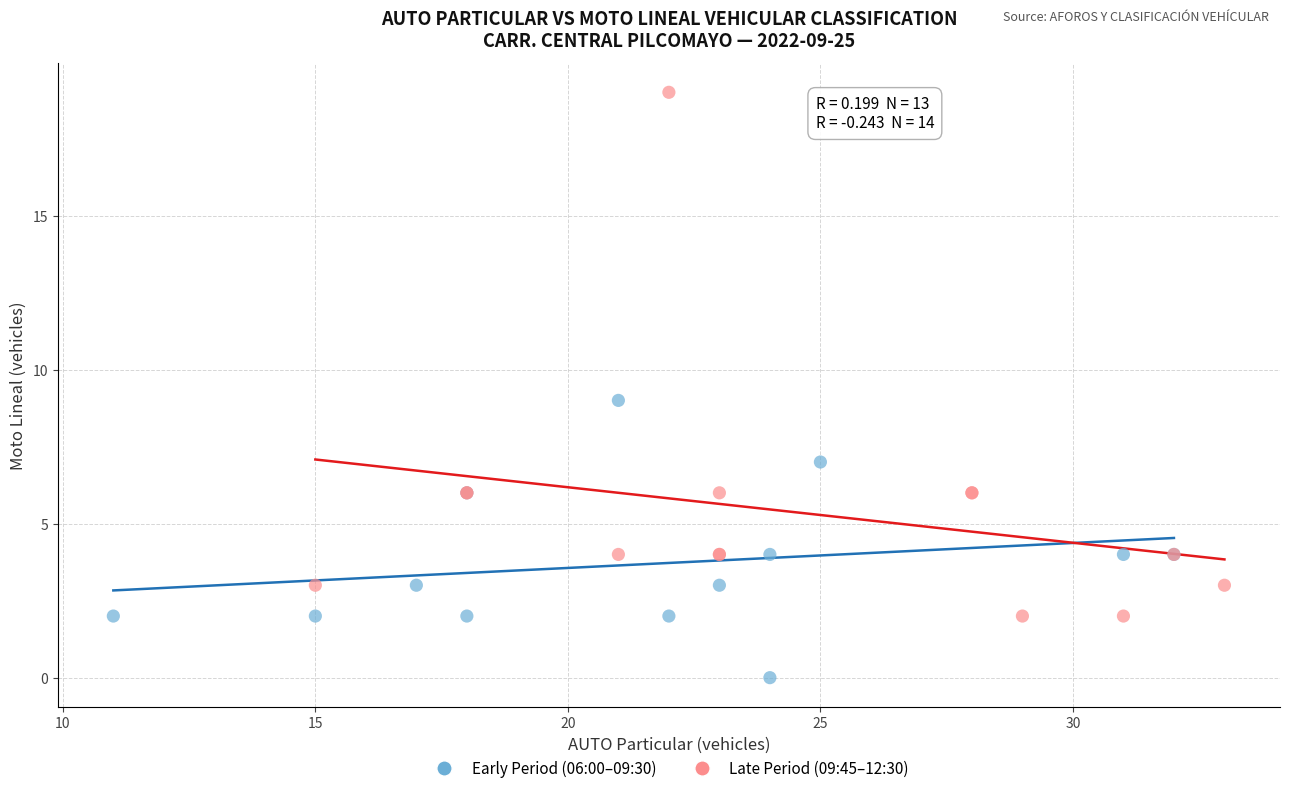

Which series reaches the maximum Y coordinate?

Late Period (09:45–12:30)